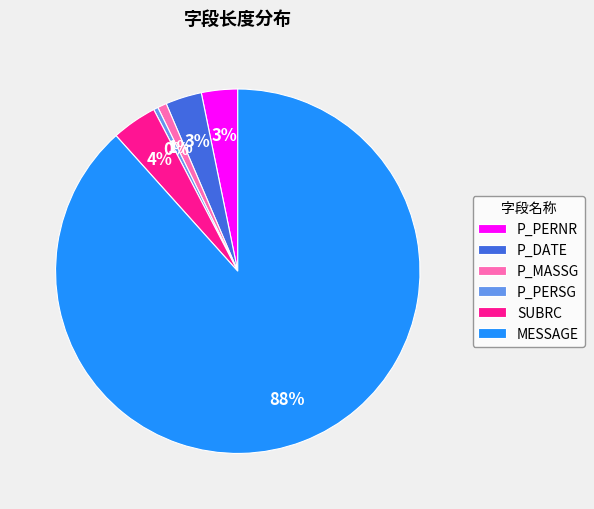

To the nearest percent, what is the combined percentage of P_PERNR and SUBRC?

7%